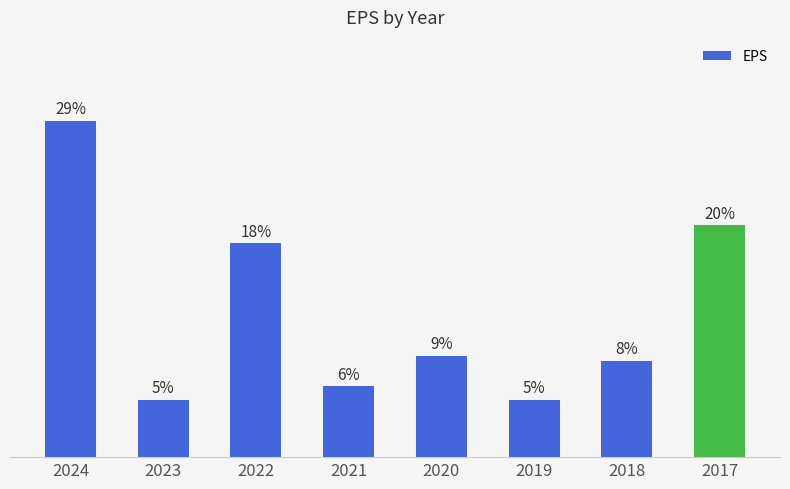

What is the value of the 8th bar from the left?

2.6